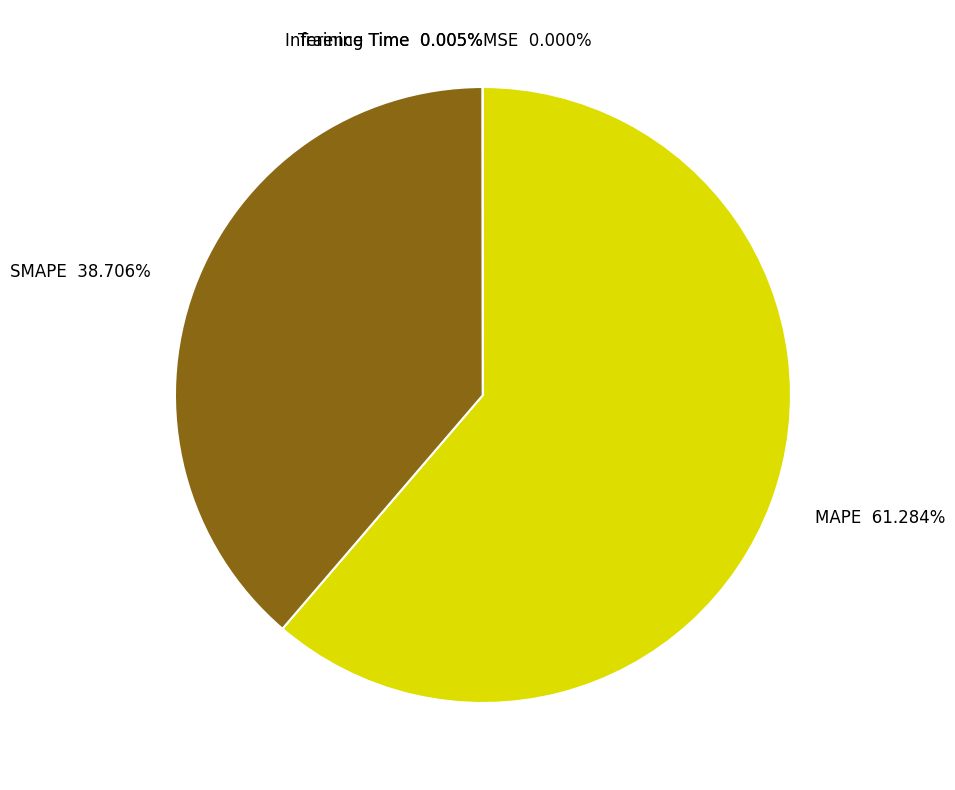

What is the largest slice in the pie chart?

MAPE